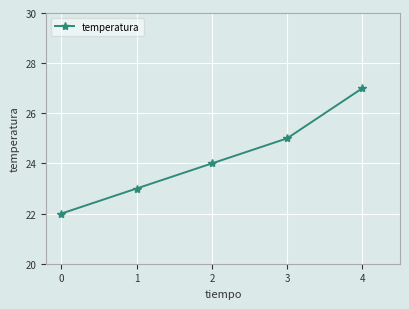

Reading left to right, transcribe all the data shown in this chart.

22	23	24	25	27